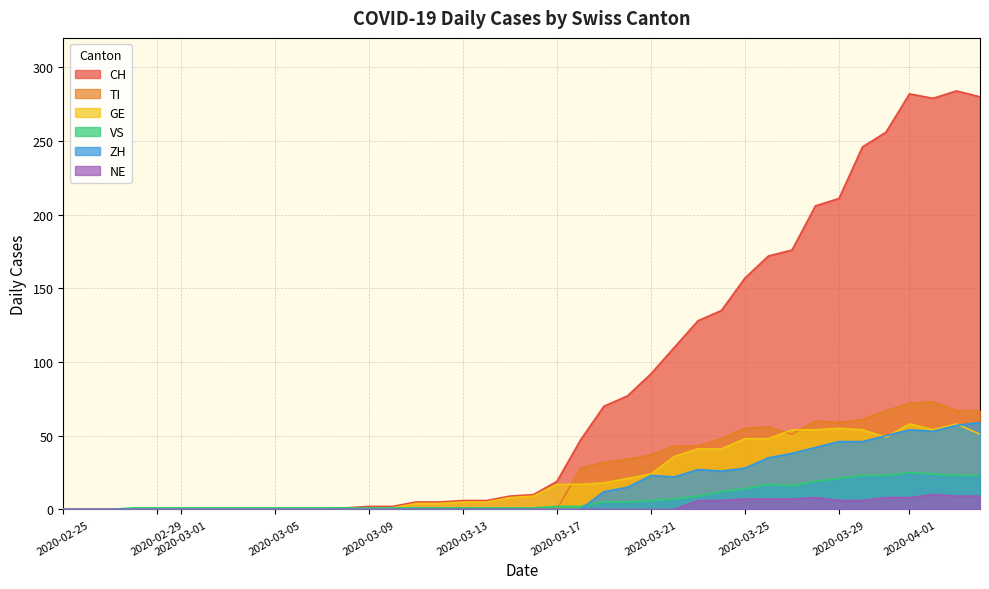

At how many categories does at least one series exceed 94?

14